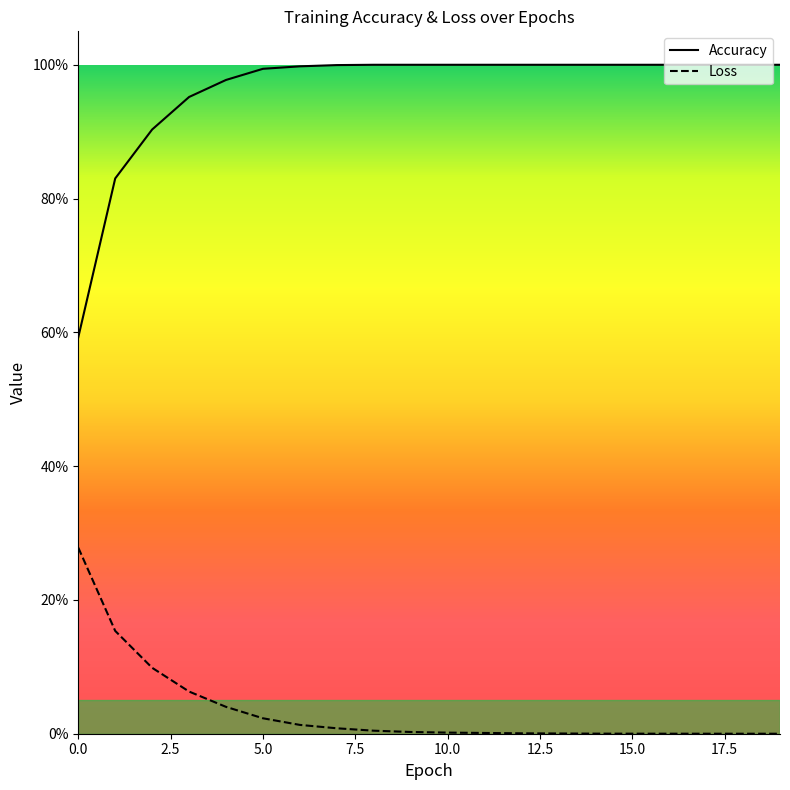

What is the difference between the second highest and minimum values in the loss series?

0.2